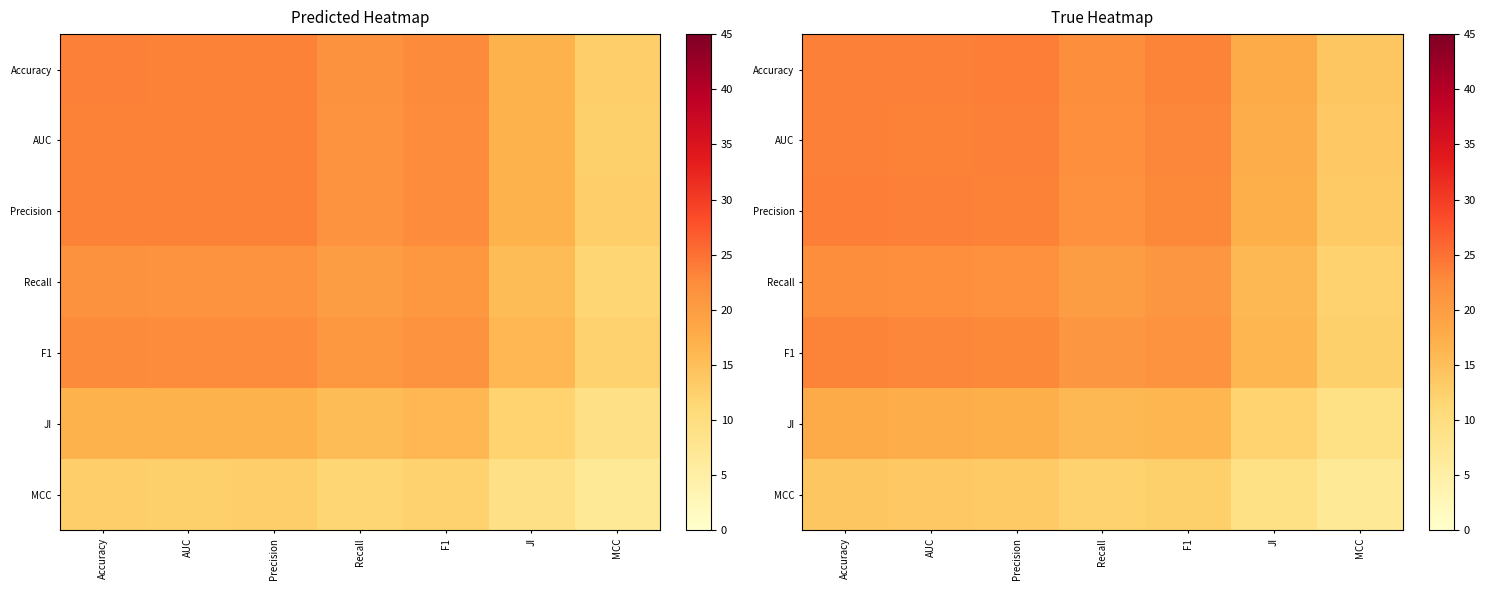

Which category has the lowest value in the F1 series?

MCC